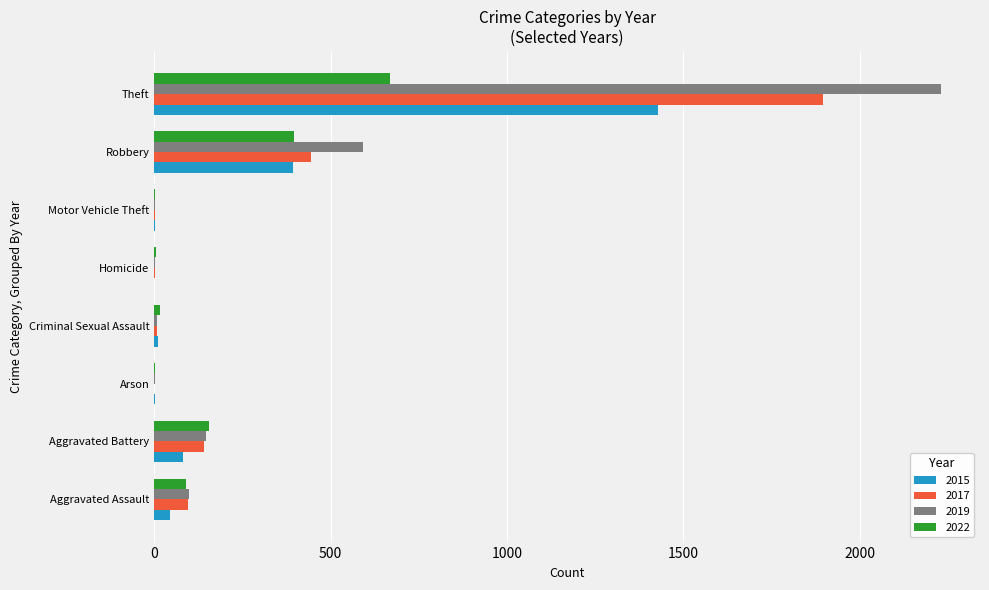

At which category is the sum across all series the highest?

Theft